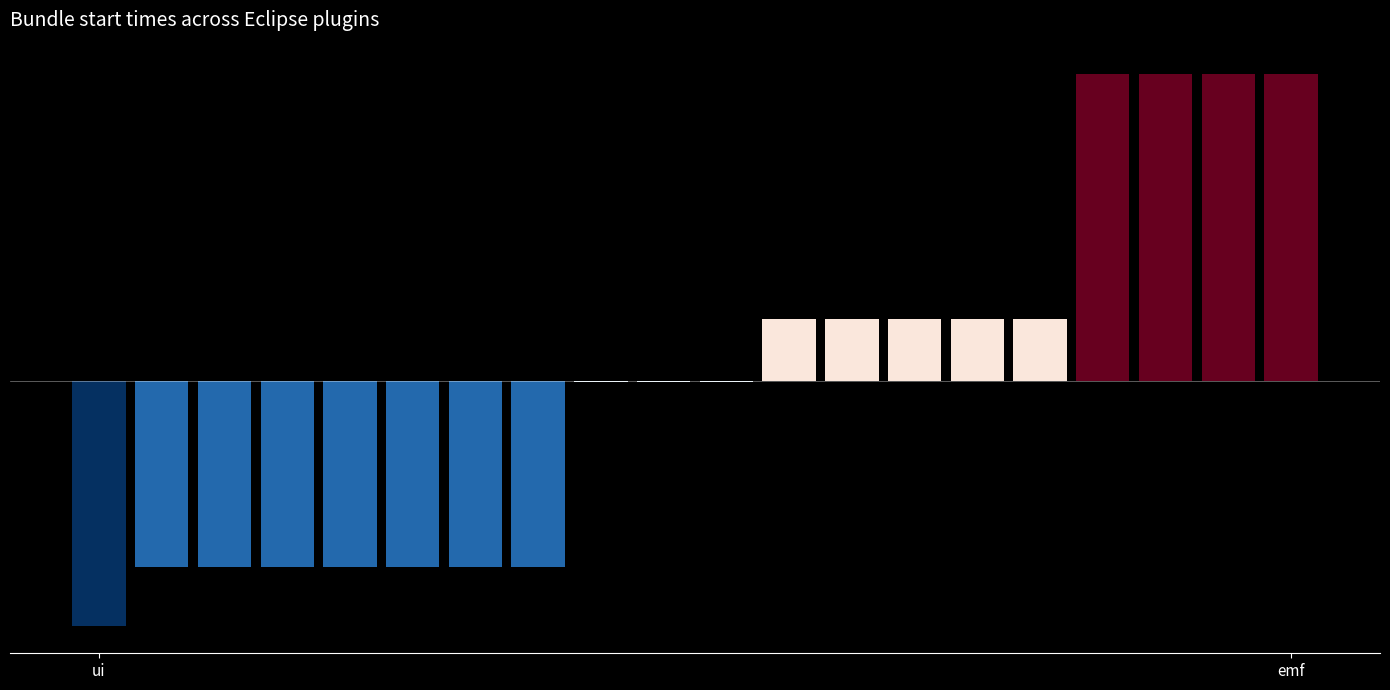

How many values are below 0?

11